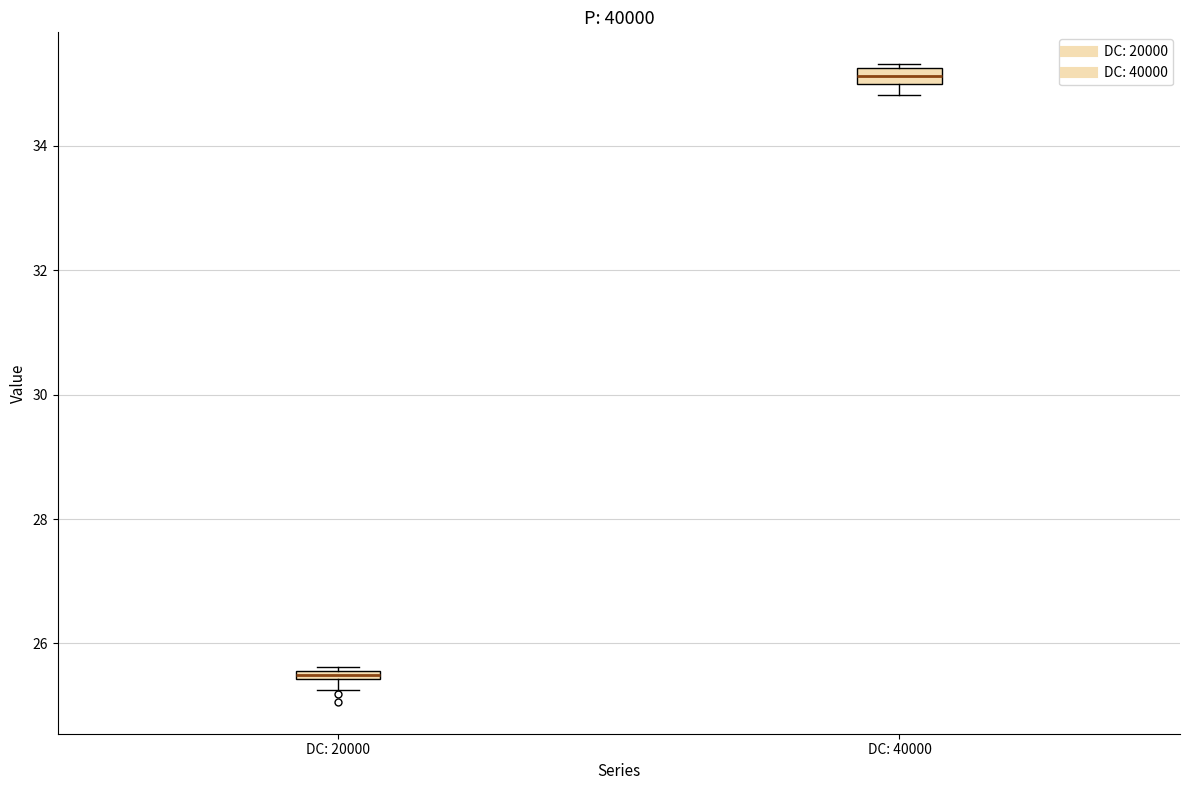

Which box has the highest median line?

DC: 40000